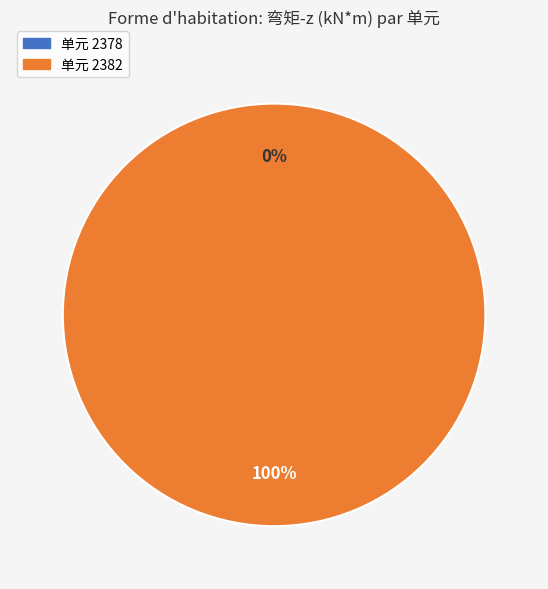

Rank the categories by value from lowest to highest.

2378, 2382